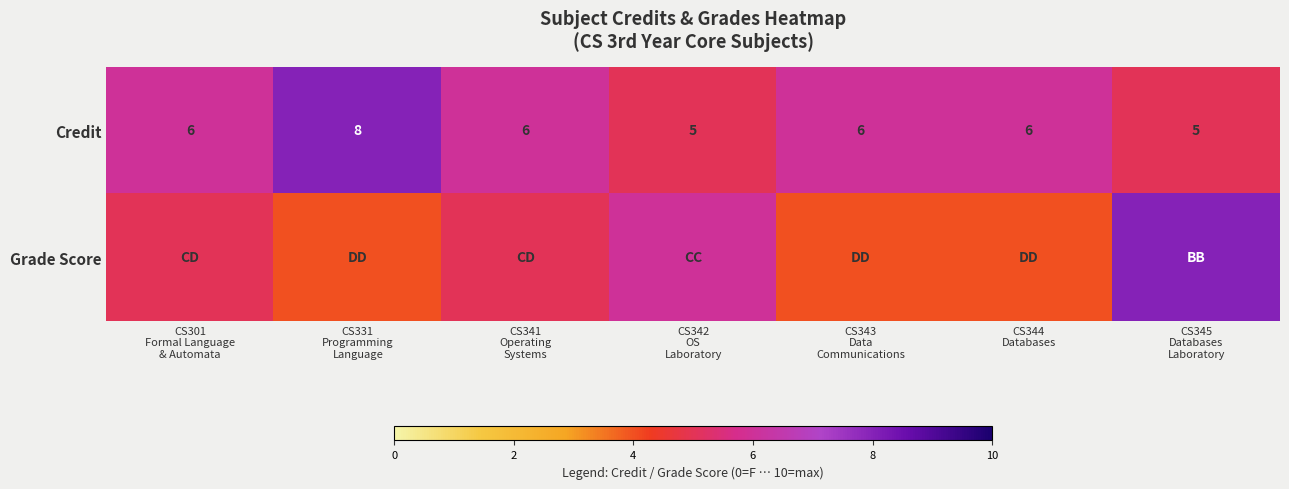

What is the difference between the maximum and minimum values in the Credit series?

3